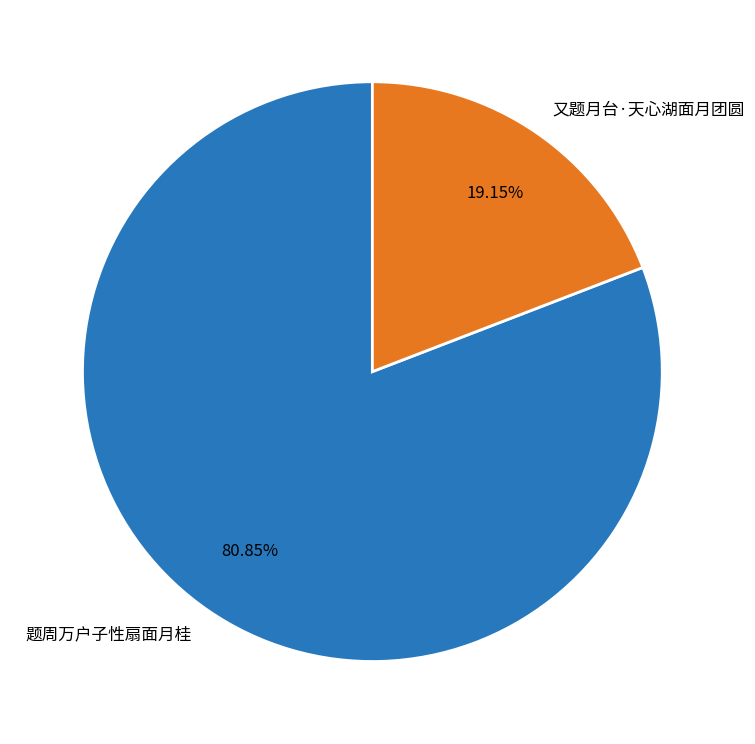

How many slices are in this pie chart?

2